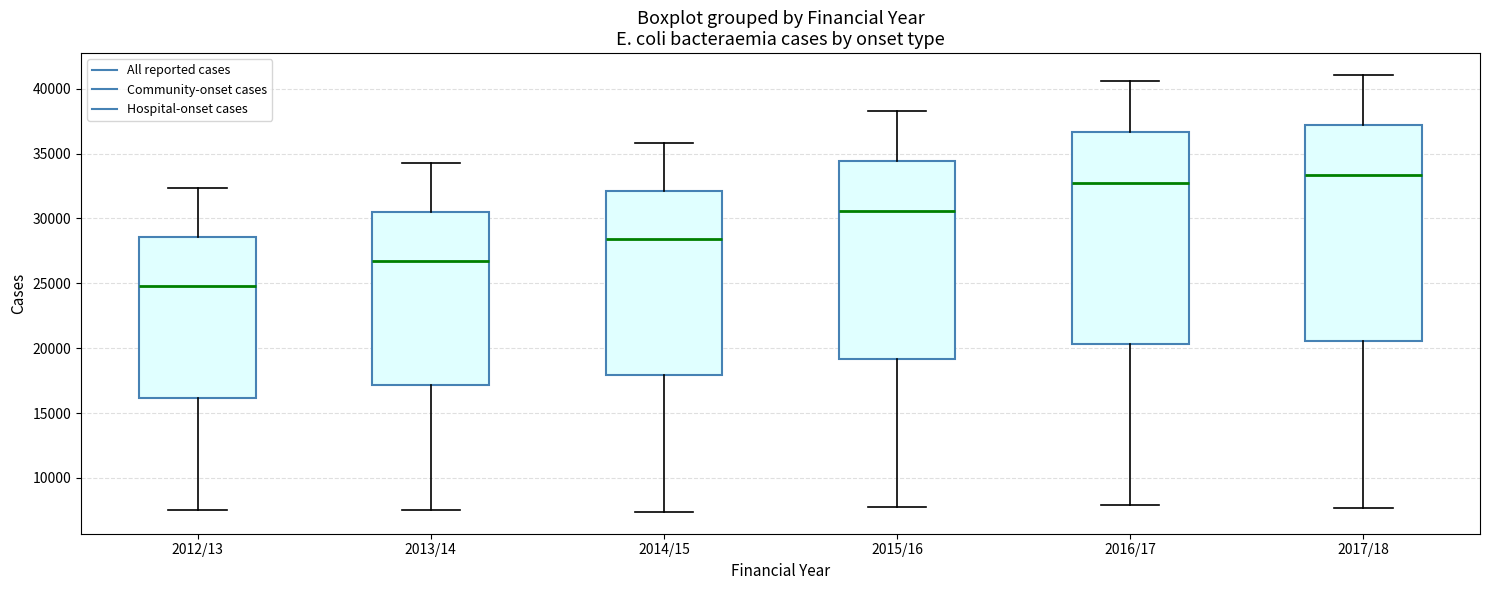

Reading left to right, transcribe this box plot: for each box, give where its median line is, the range the box spans, and where its two whiskers end, as read against the y-axis. The values are not printed on the chart, so give them approximately, as read against the axis.

2012/13: median 25000, box 16000 to 28500, whiskers 7500 to 32500
2013/14: median 26500, box 17000 to 30500, whiskers 7500 to 34500
2014/15: median 28500, box 18000 to 32000, whiskers 7500 to 36000
2015/16: median 30500, box 19000 to 34500, whiskers 7500 to 38500
2016/17: median 33000, box 20500 to 36500, whiskers 8000 to 40500
2017/18: median 33500, box 20500 to 37000, whiskers 7500 to 41000